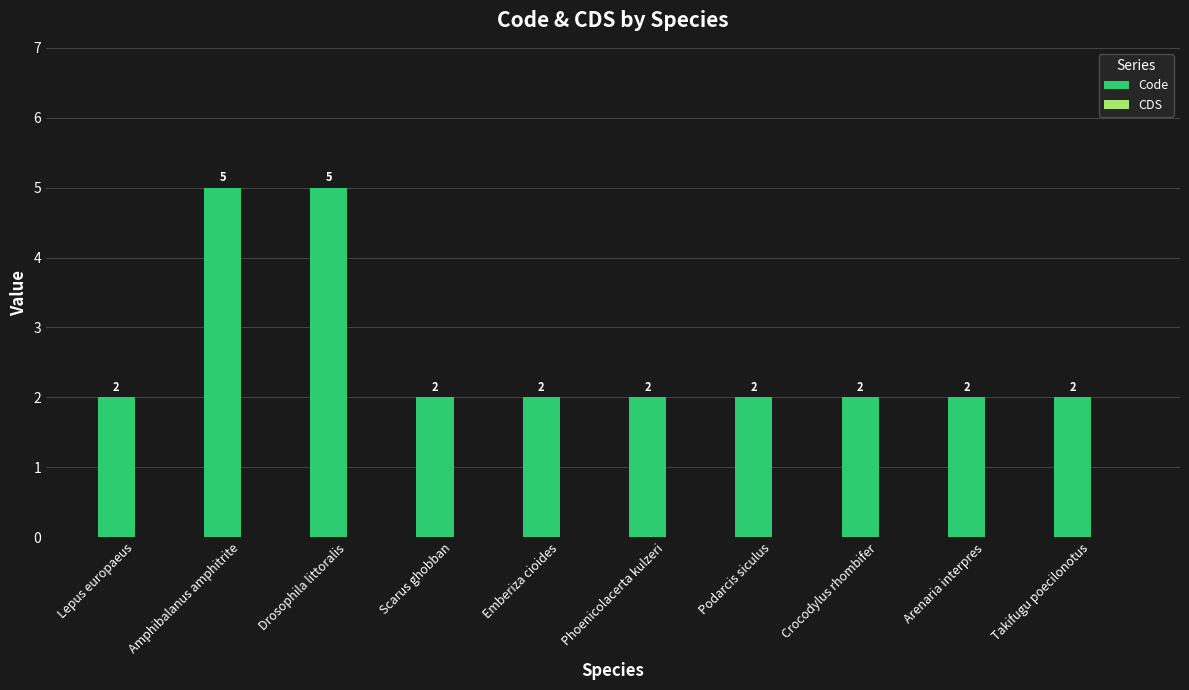

What position from the left is Crocodylus rhombifer?

8